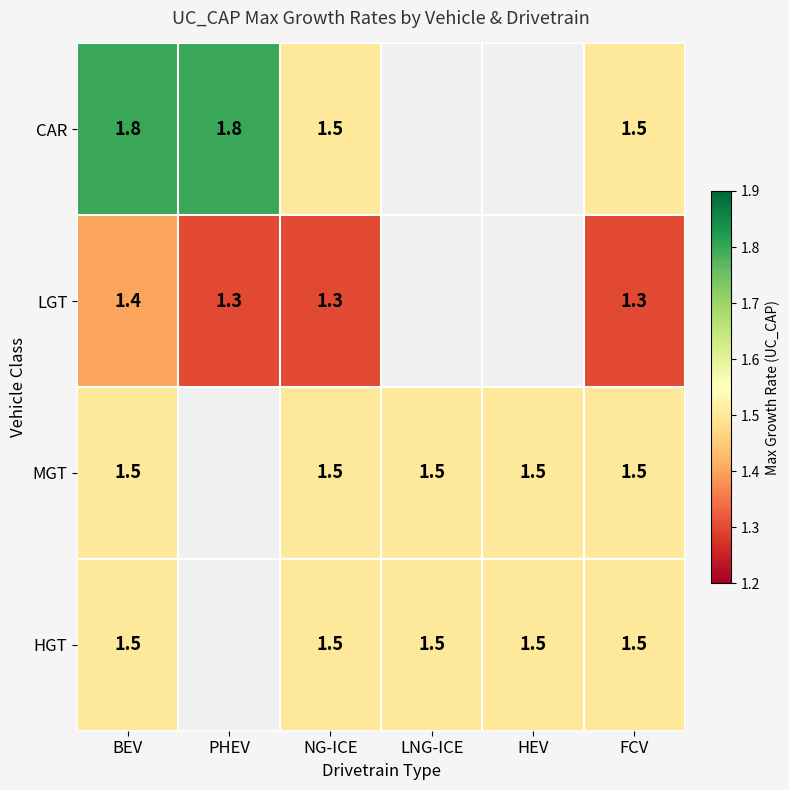

What is the difference between the highest and lowest values at NG-ICE?

0.2